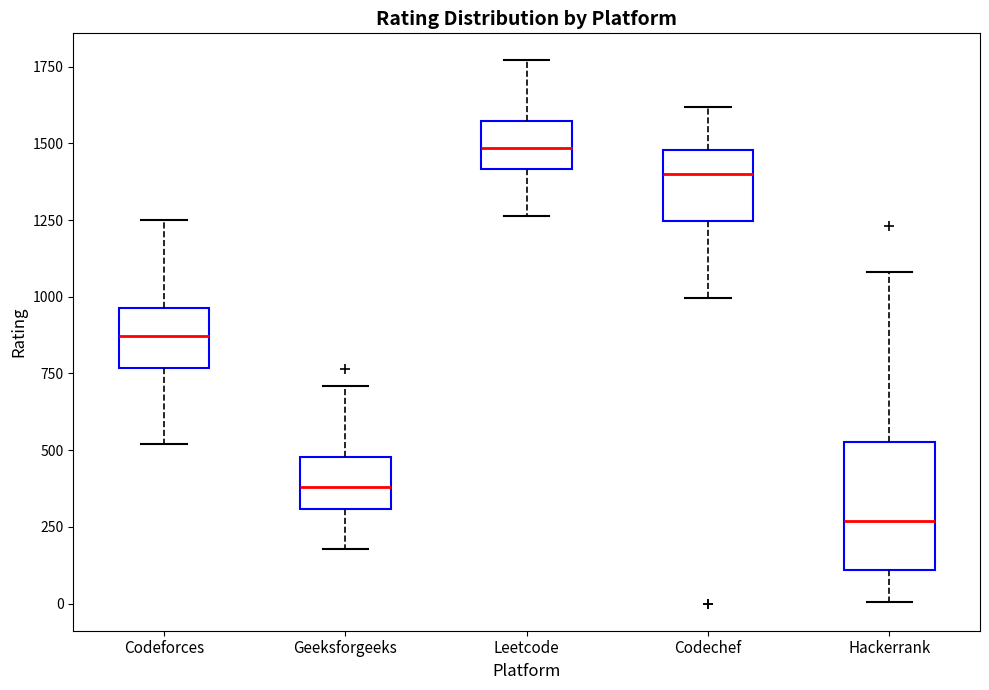

Which box is the tallest, from its lower edge to its upper edge?

Hackerrank